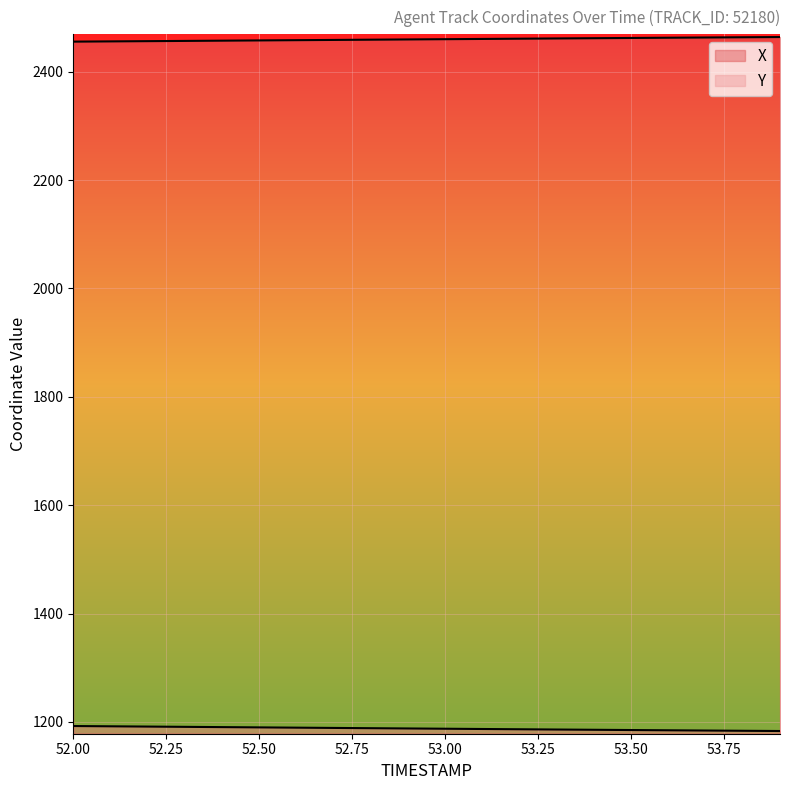

Is the value of X at 53.9 greater than the value of Y at 53.3?

Yes